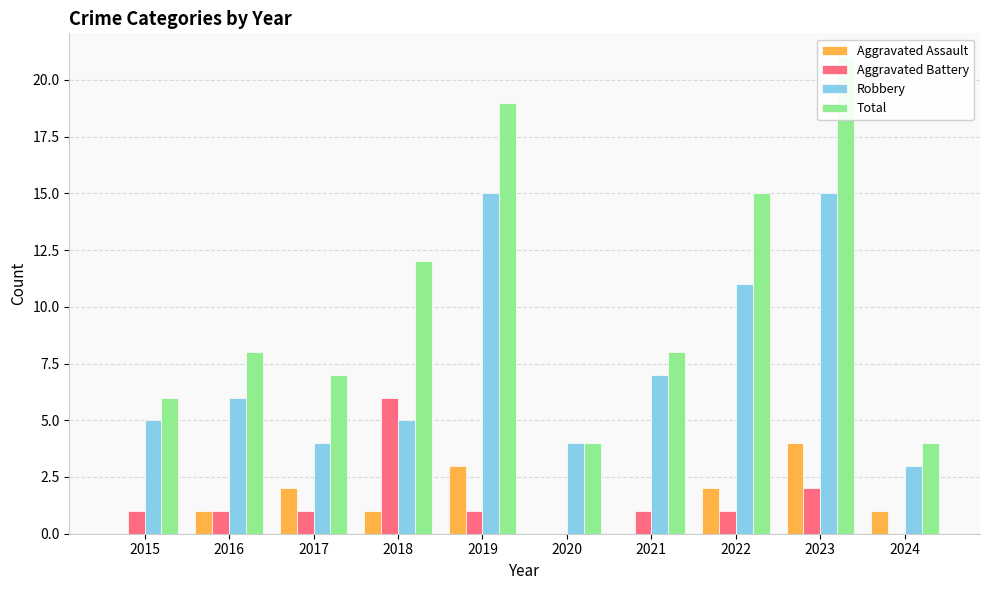

Rank the series at 2018 from lowest to highest value.

Aggravated Assault, Robbery, Aggravated Battery, Total